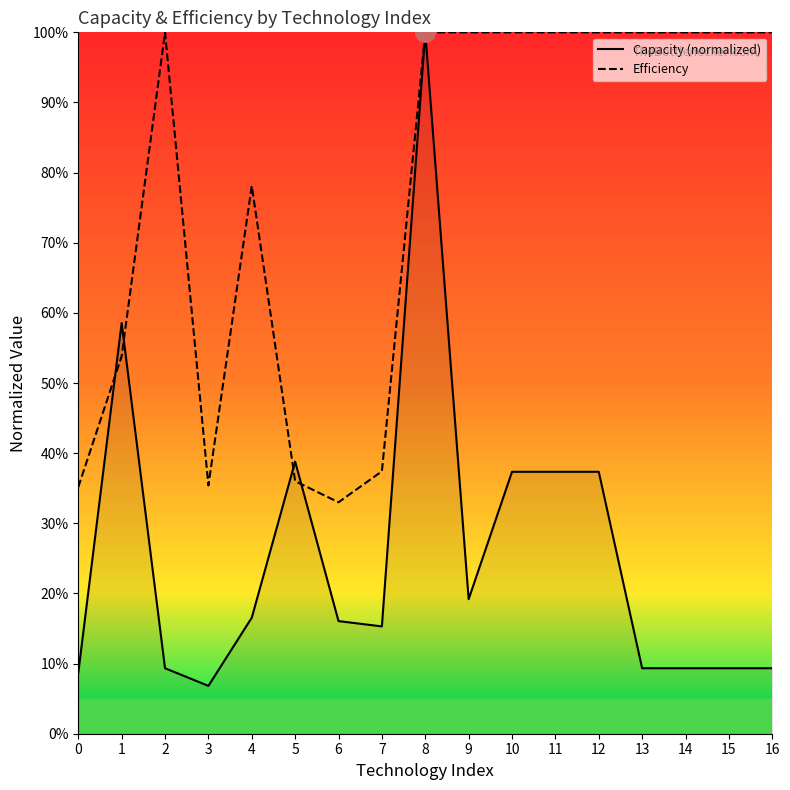

What value does the Capacity (normalized) series have at 5?

0.4